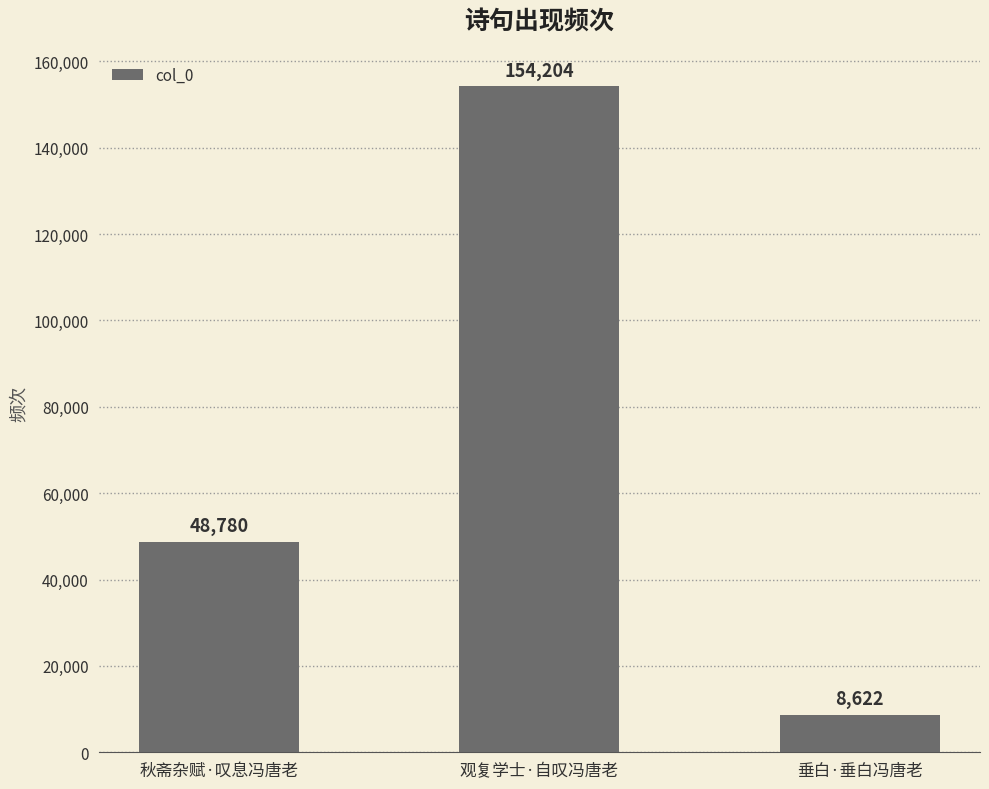

What is the ratio of the value at 垂白·垂白冯唐老 to the value at 观复学士·自叹冯唐老?

0.1